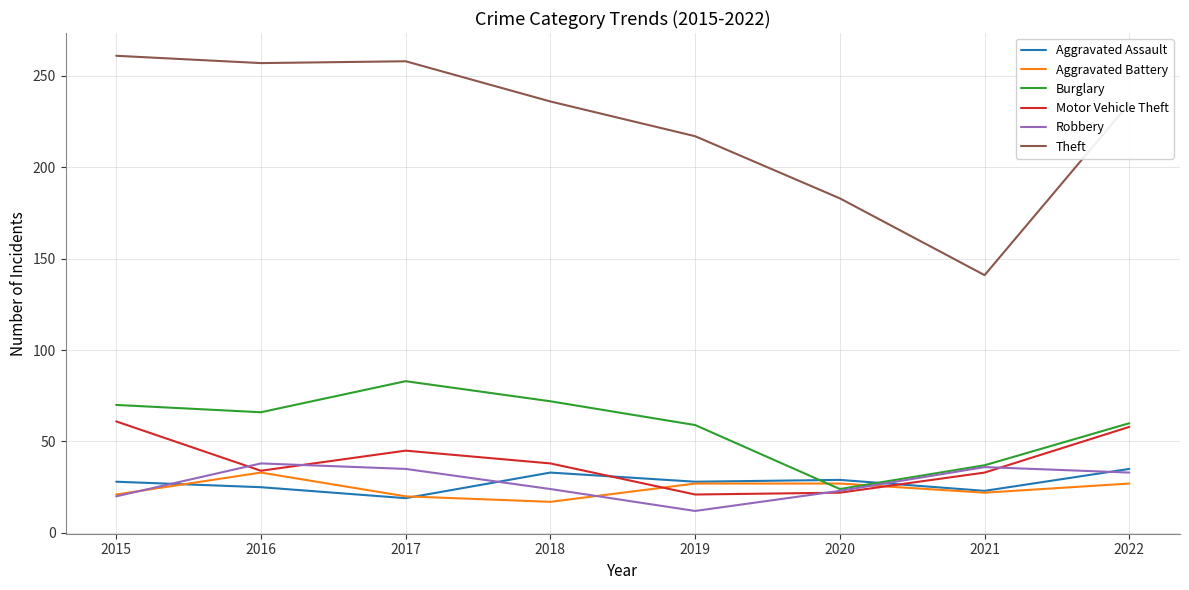

What is the sum of the Burglary values at 2018 and 2015?

142